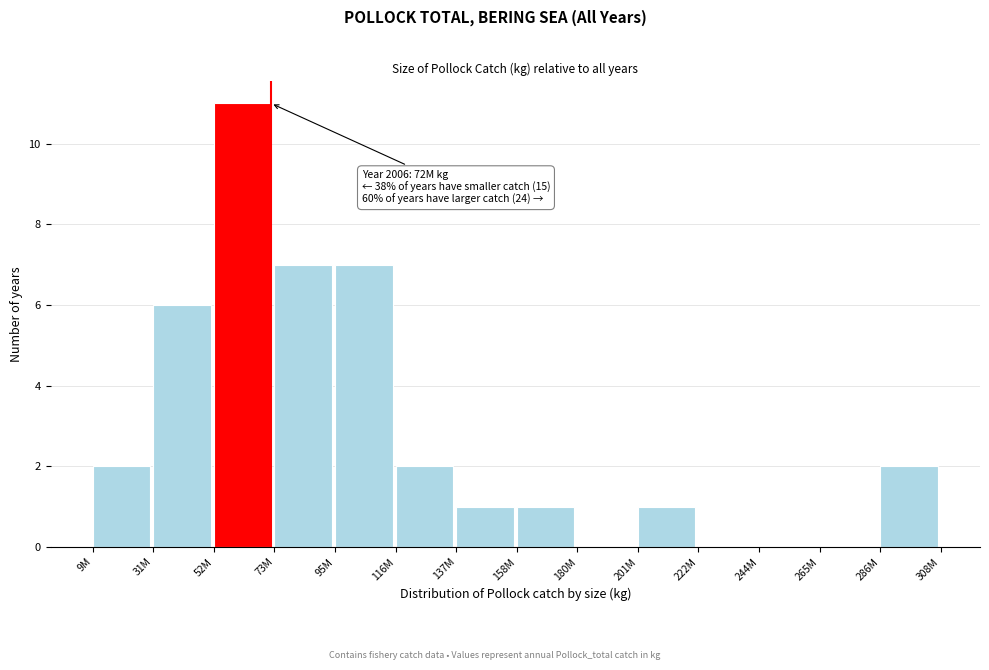

Reading left to right, what are all the values shown in this chart?

9M=2	31M=6	52M=11	73M=7	95M=7	116M=2	137M=1	158M=1	180M=0	201M=1	222M=0	244M=0	265M=0	286M=2